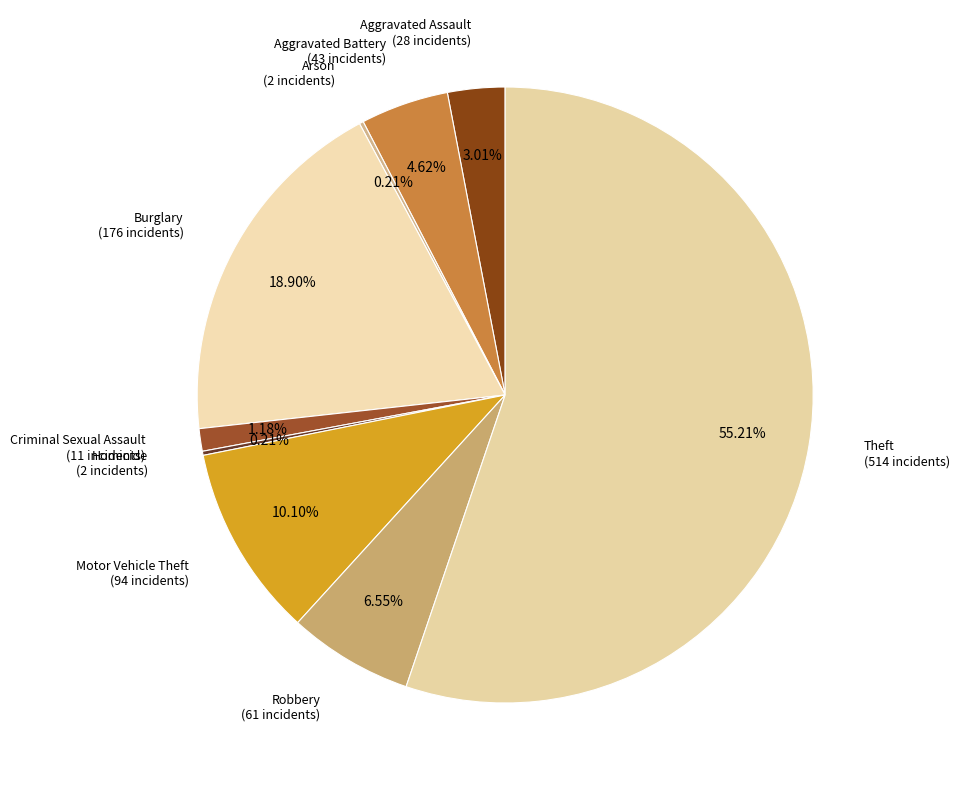

Which category has the biggest portion of the pie?

Theft